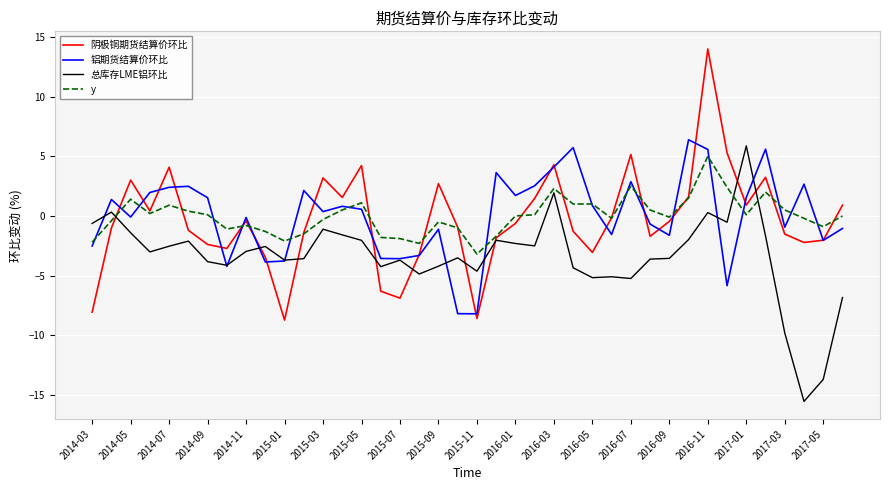

What is the maximum value for 铝期货结算价环比?

6.4